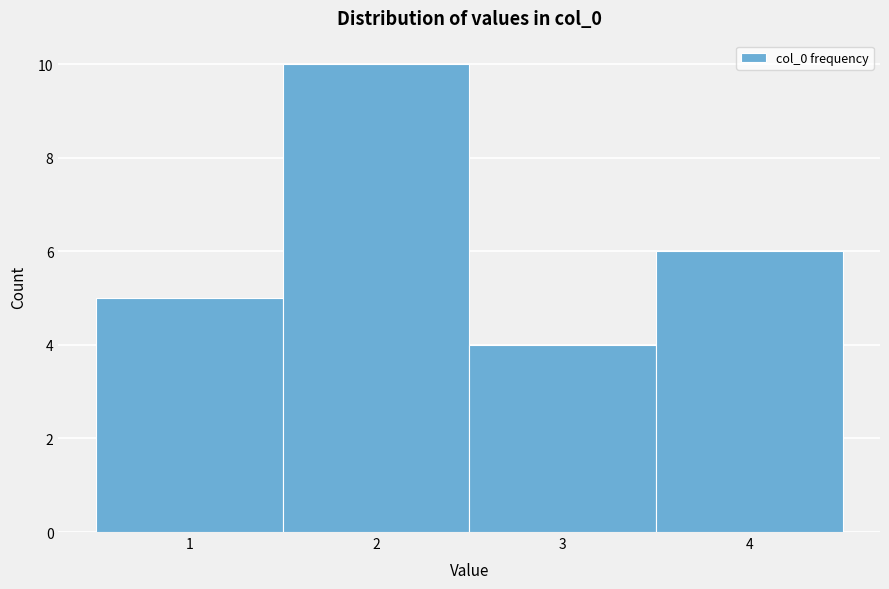

Over which range of the x-axis is the bar tallest?

1.5 to 2.5